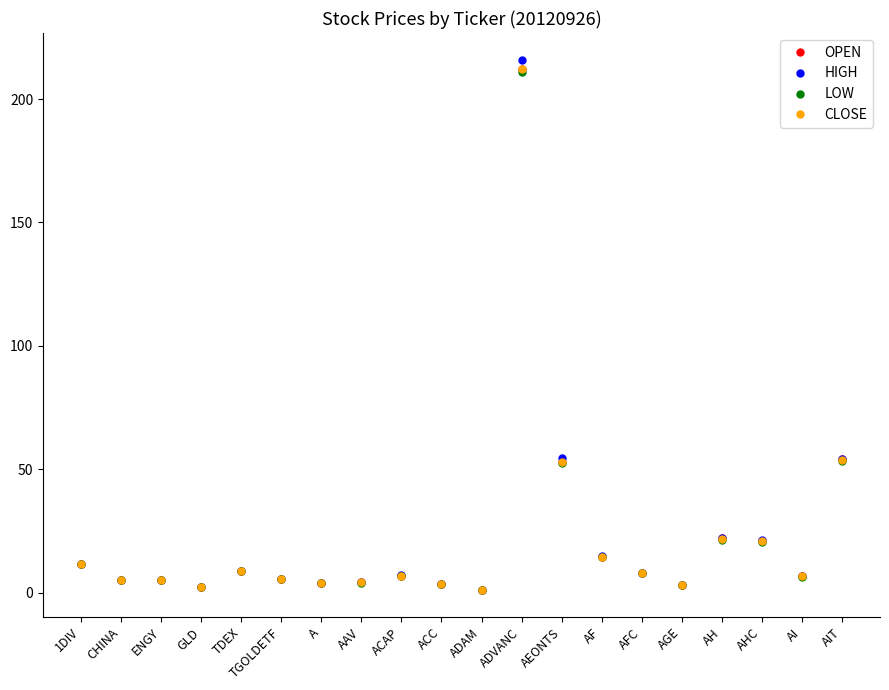

Which category has the highest value across all series?

ADVANC